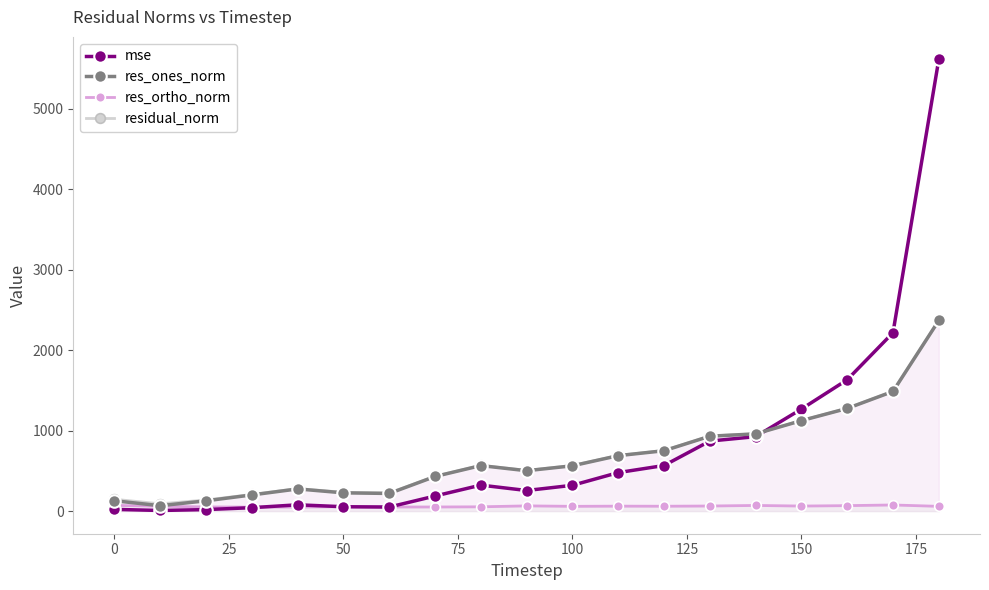

What is the difference between the maximum and minimum values in the res_ones_norm series?

2300.2